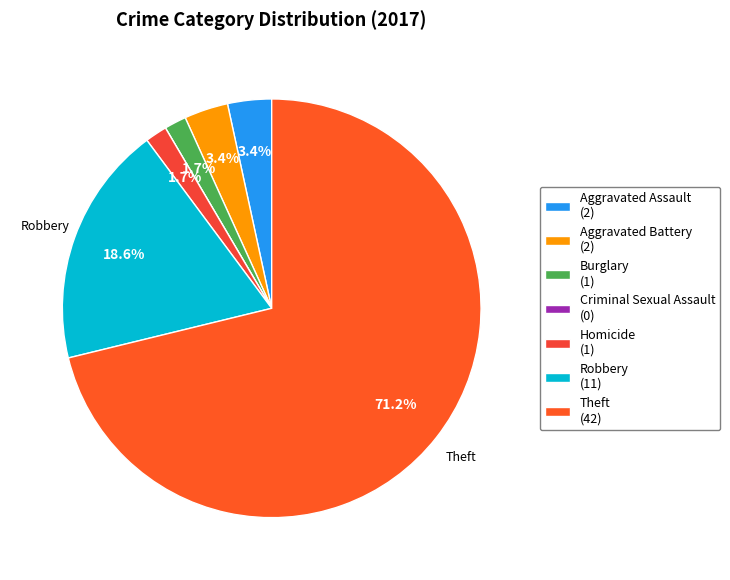

How many segments does this pie chart have?

7